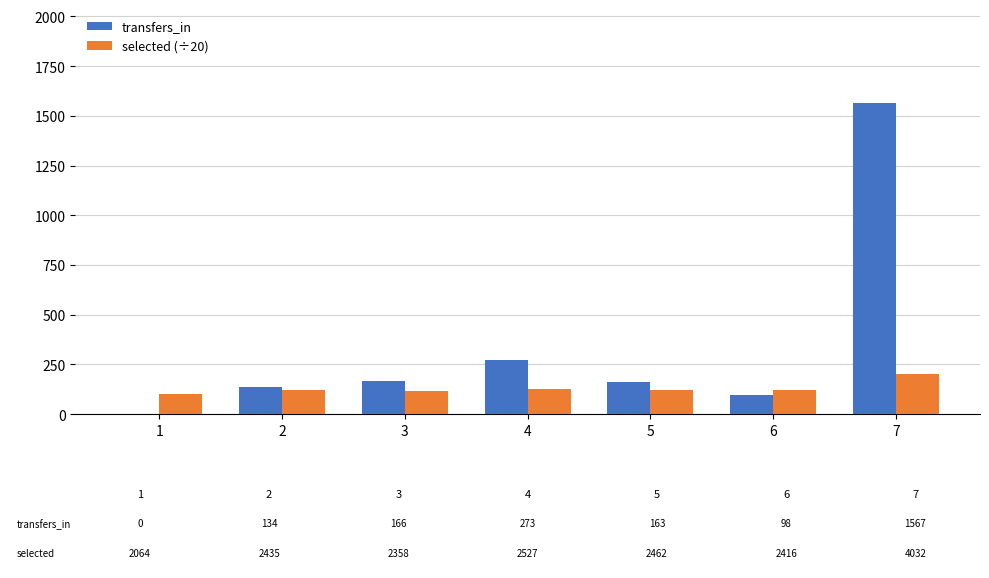

At which category is the sum across all series the highest?

7